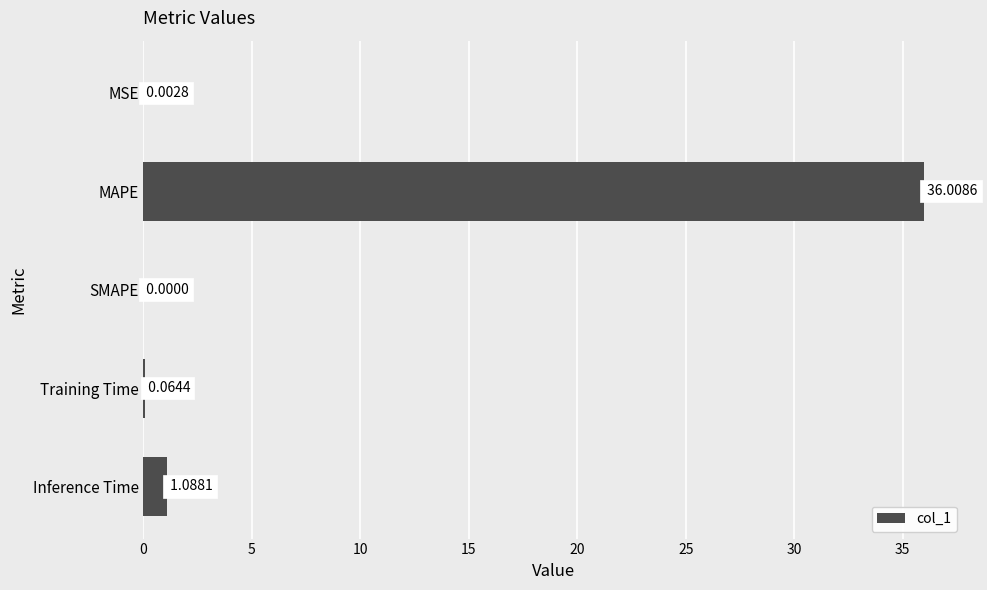

Where is the data nearest to the value 18?

Inference Time